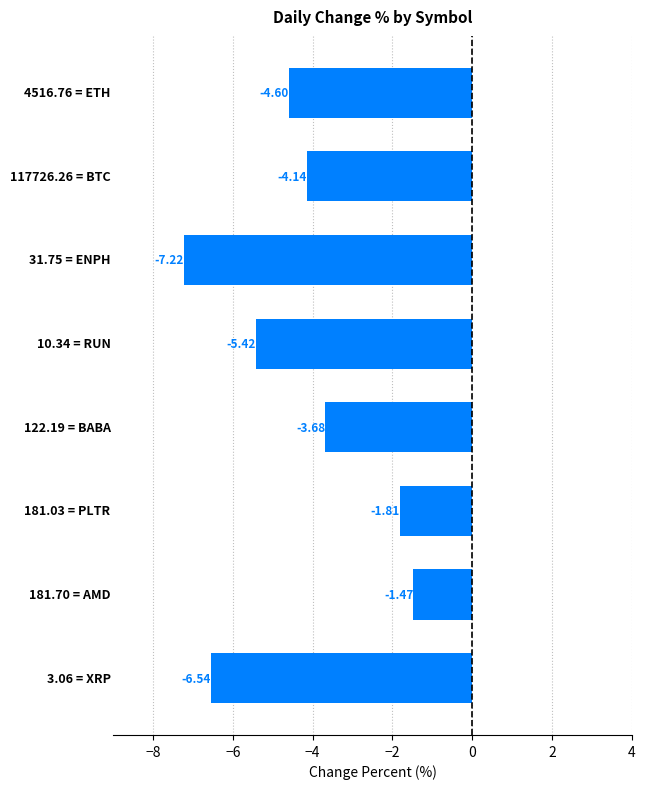

What is the difference between the second highest and second lowest values?

4.7